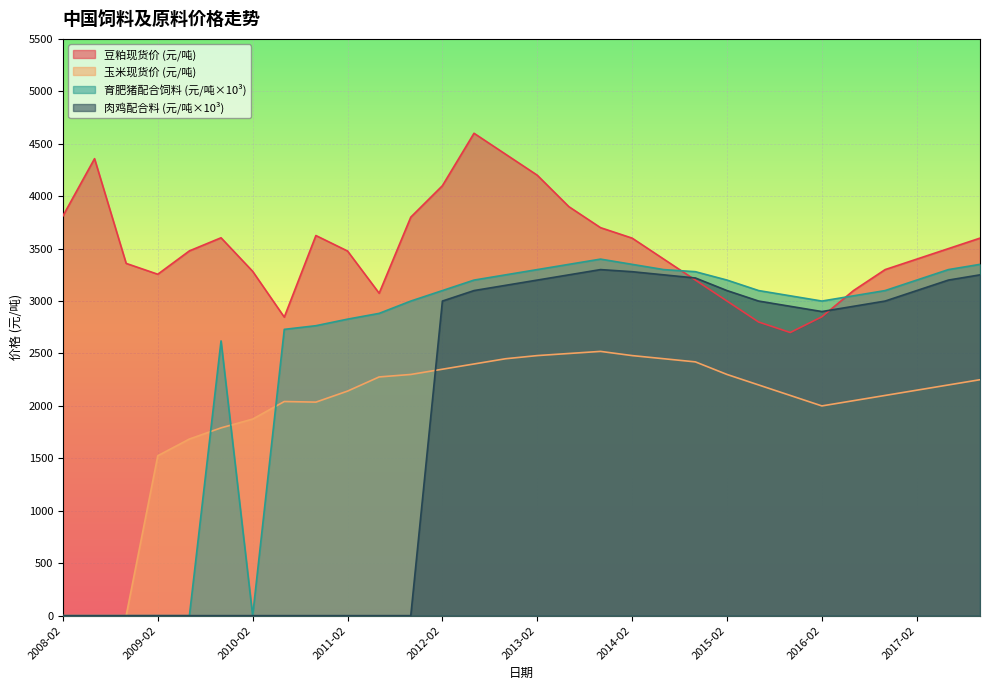

What is the label of the 23rd point from the right?

2010-06